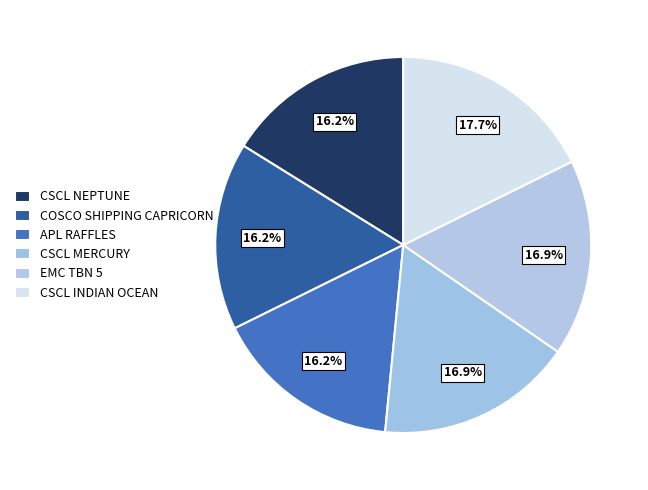

How many segments does this pie chart have?

6